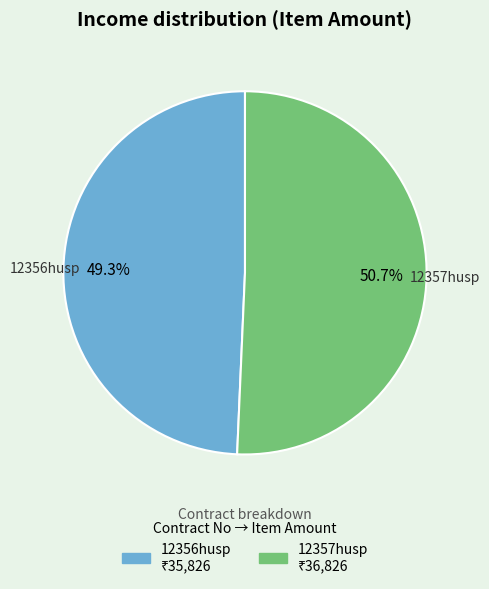

What percentage is the 12357husp slice, to the nearest percent?

51%